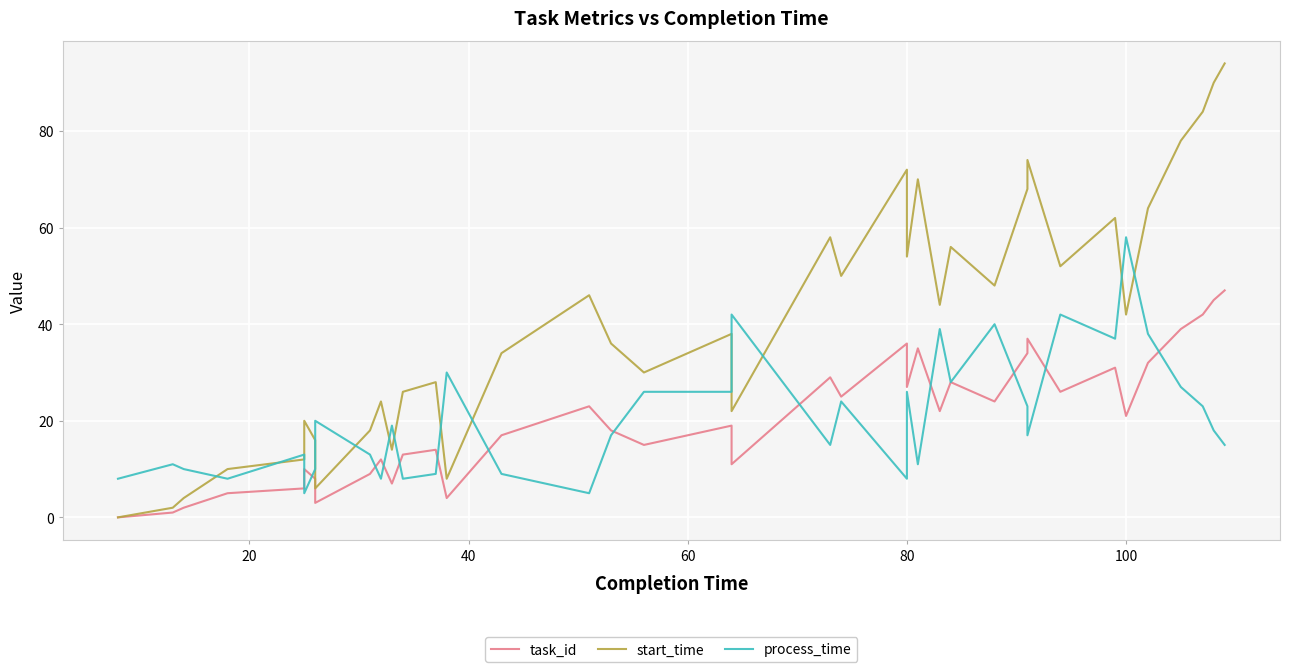

The process_time series shows 3 at 15. True or false?

False